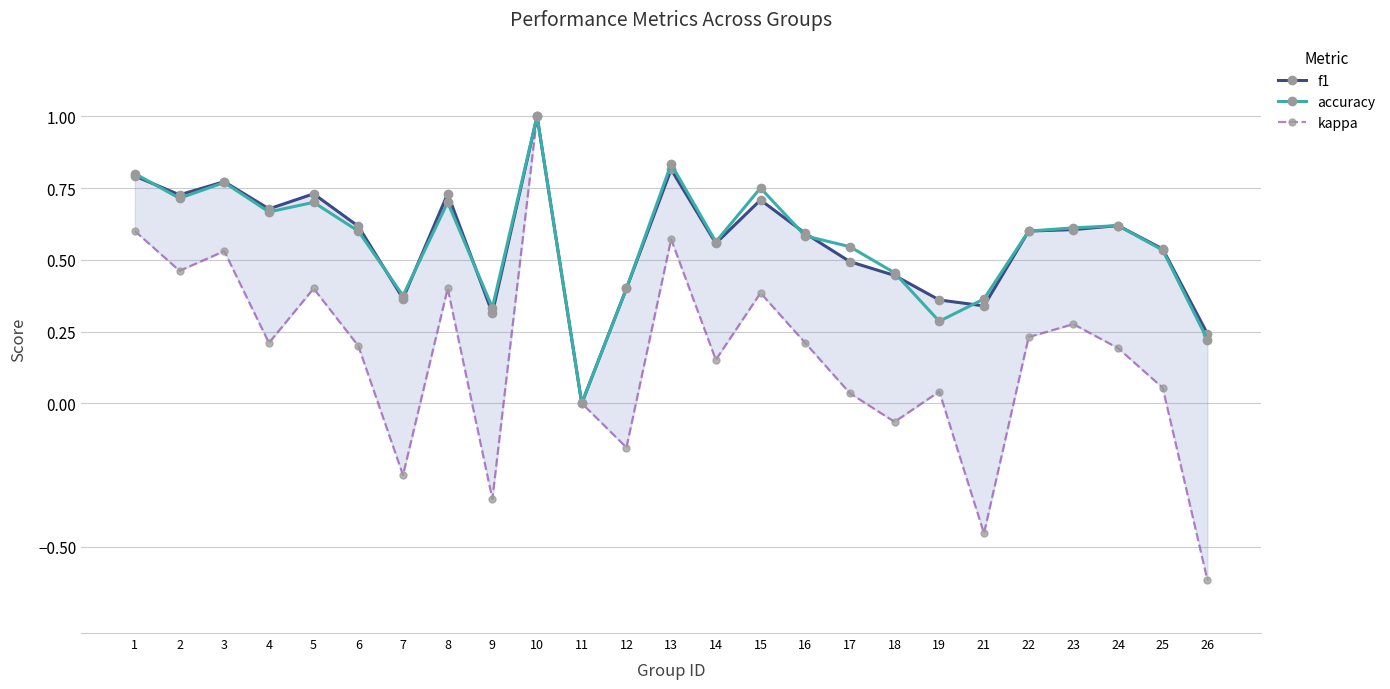

Does the chart have visible grid lines?

Yes